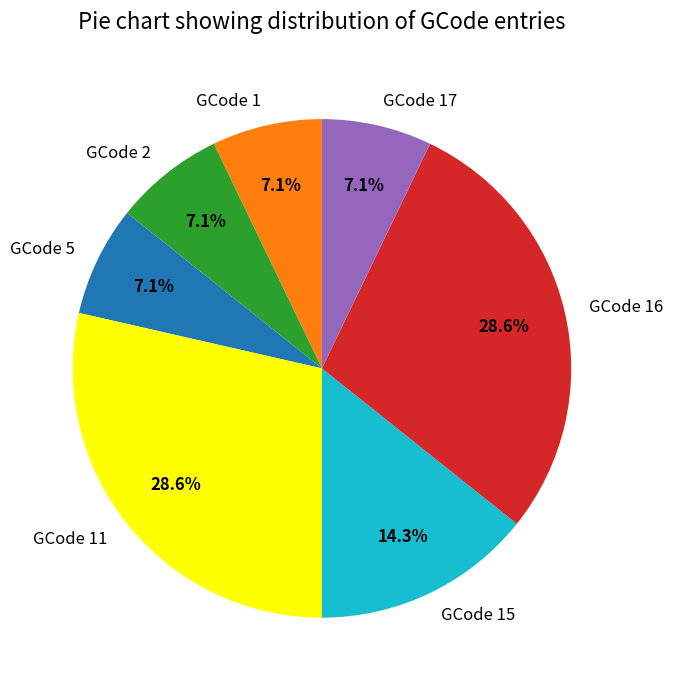

The GCode 5 slice represents 1% of the pie. True or false?

False